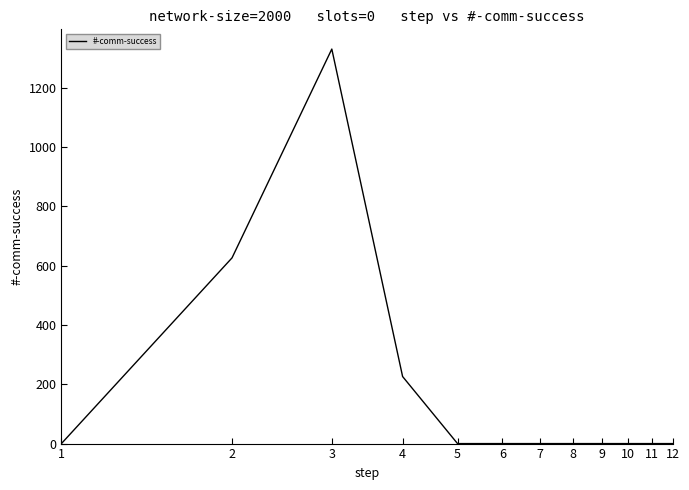

Is this an area chart (filled region under the line)?

No